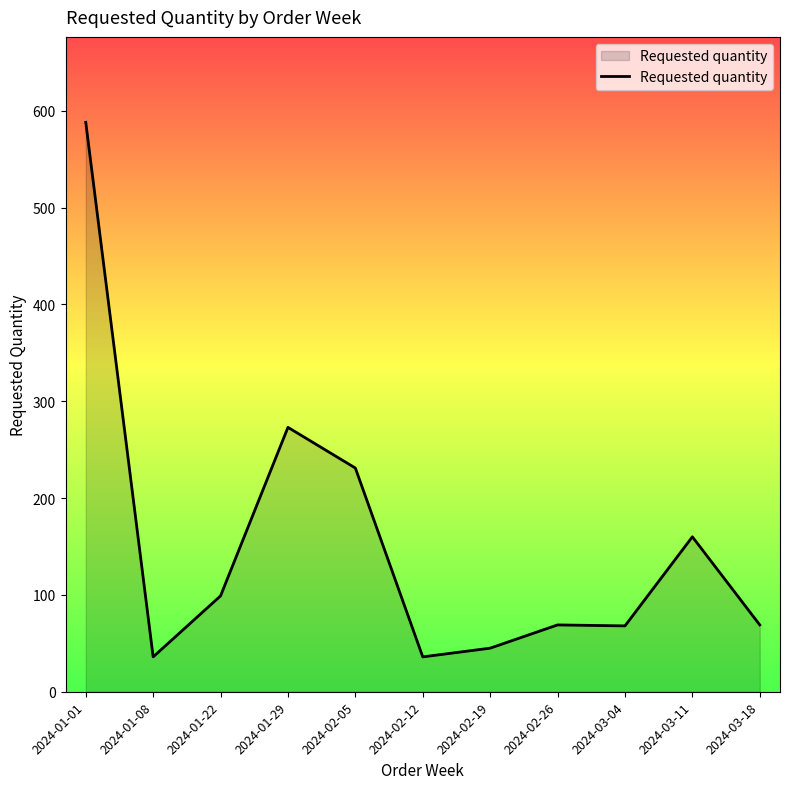

The value at 2024-01-08 is 36. True or false?

True